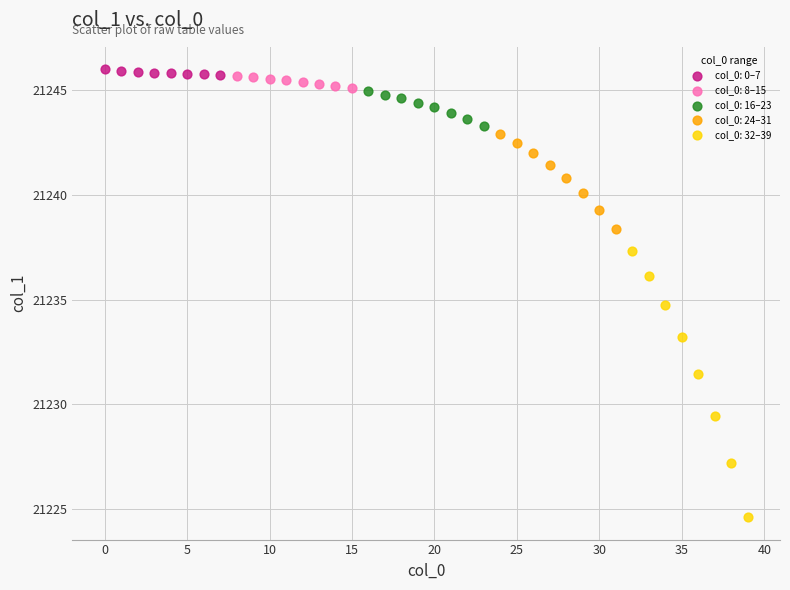

Which series has the widest spread of Y values?

col_0: 32–39